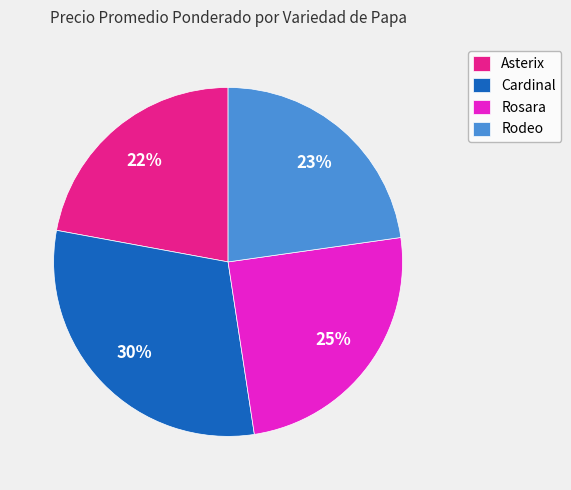

To the nearest percent, what is the average slice percentage?

25%